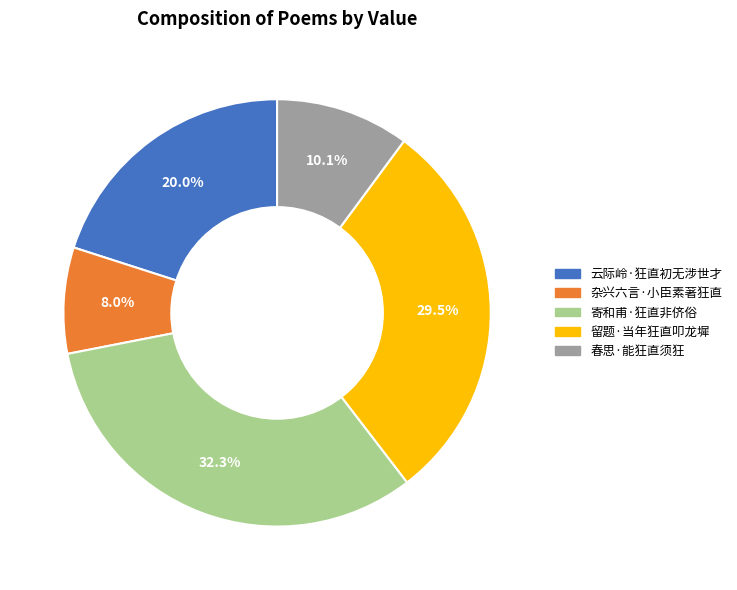

Which slice is the smallest?

杂兴六言·小臣素著狂直